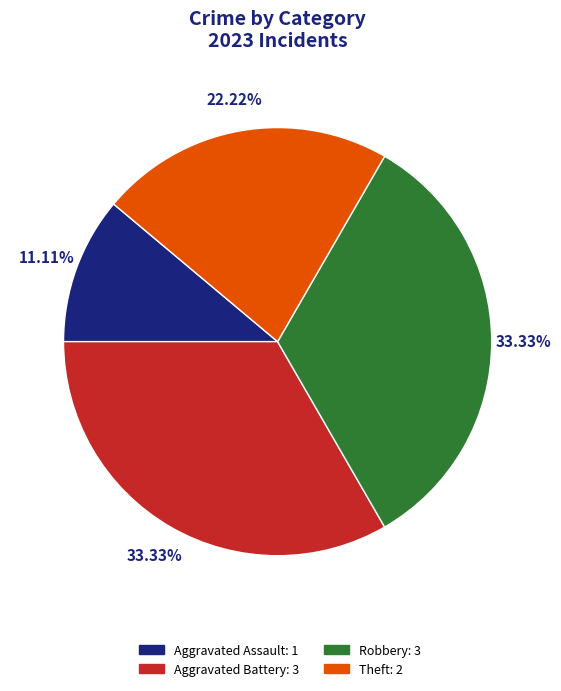

Is Aggravated Battery the majority of the pie?

No